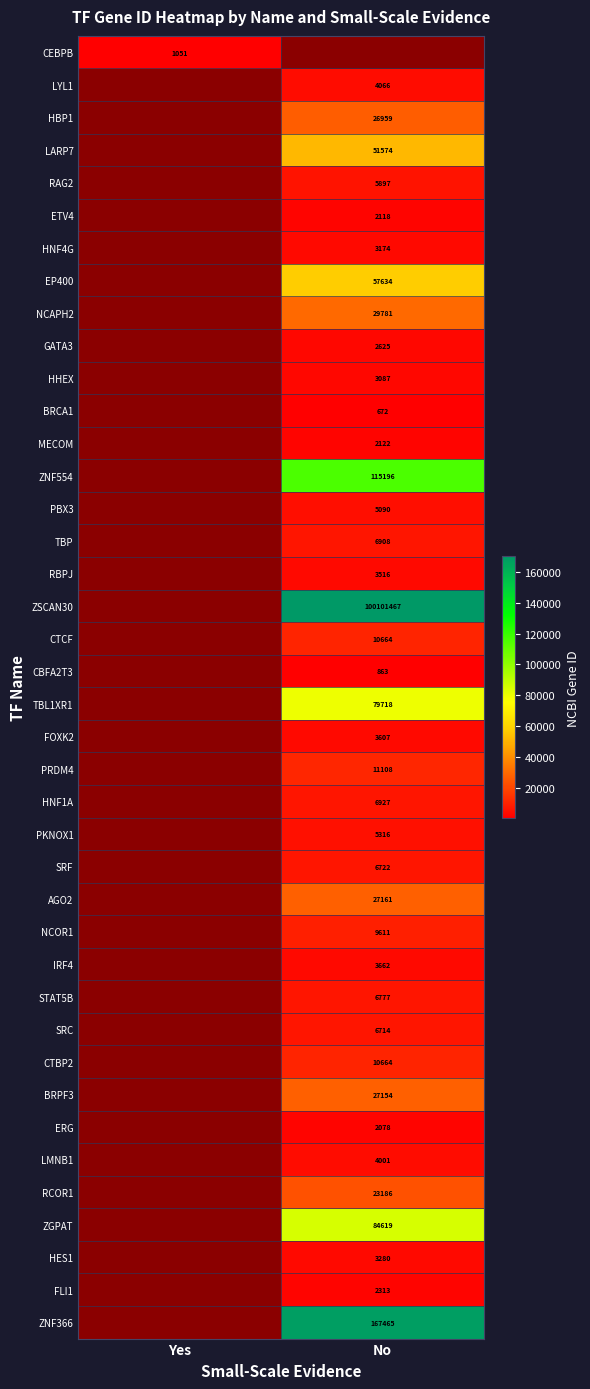

Is it true that ZNF366 equals 167465 at No?

True